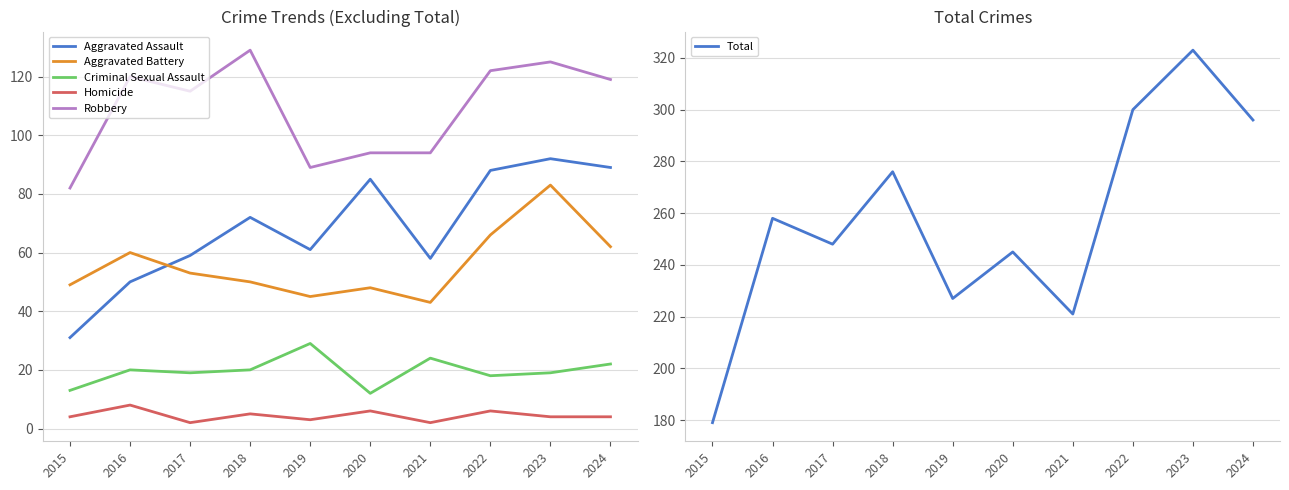

At which category is the sum across all series the highest?

2023